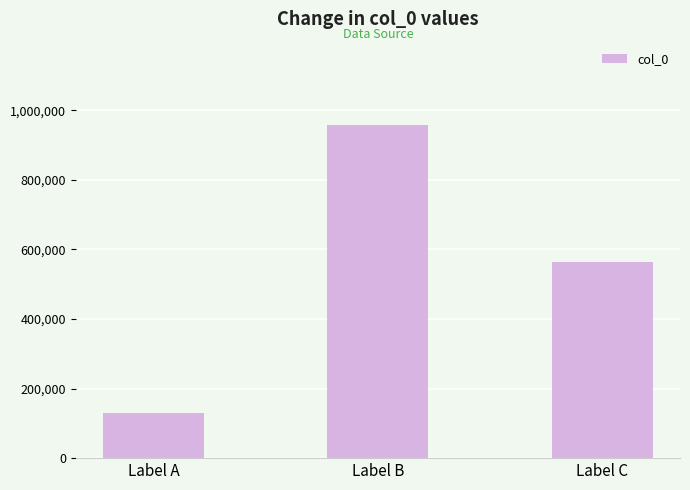

Which has a higher value, Label A or Label C?

Label C